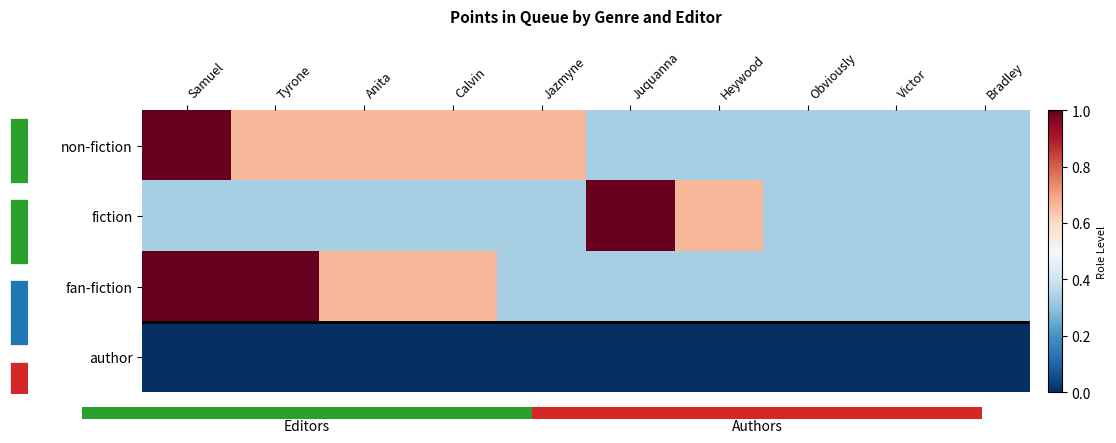

What is the difference between the non-fiction values at Victor and Calvin?

0.3